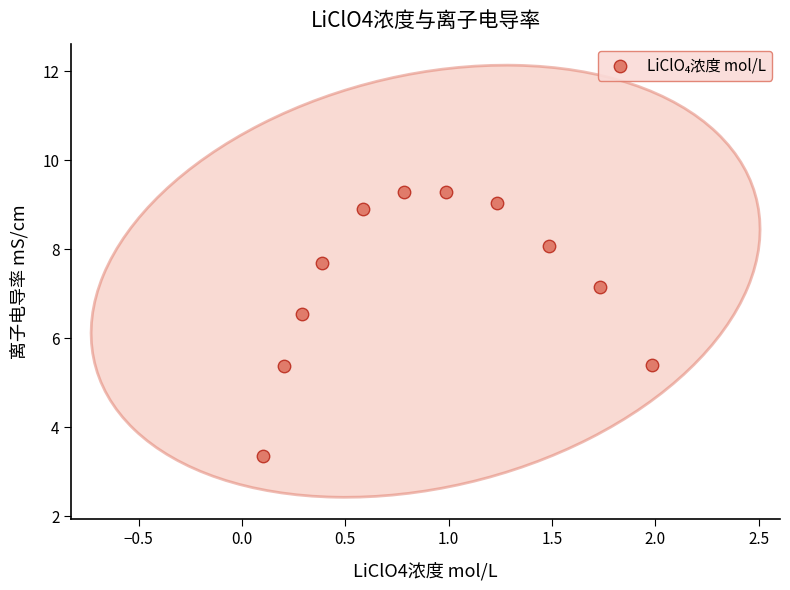

What is the range of X values (max minus min)?

1.9